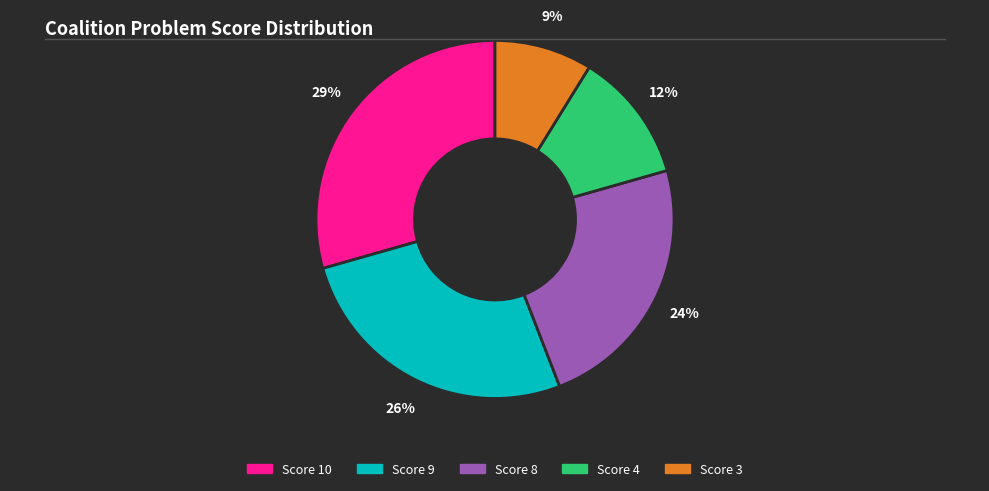

Which slice is the largest?

Score 10